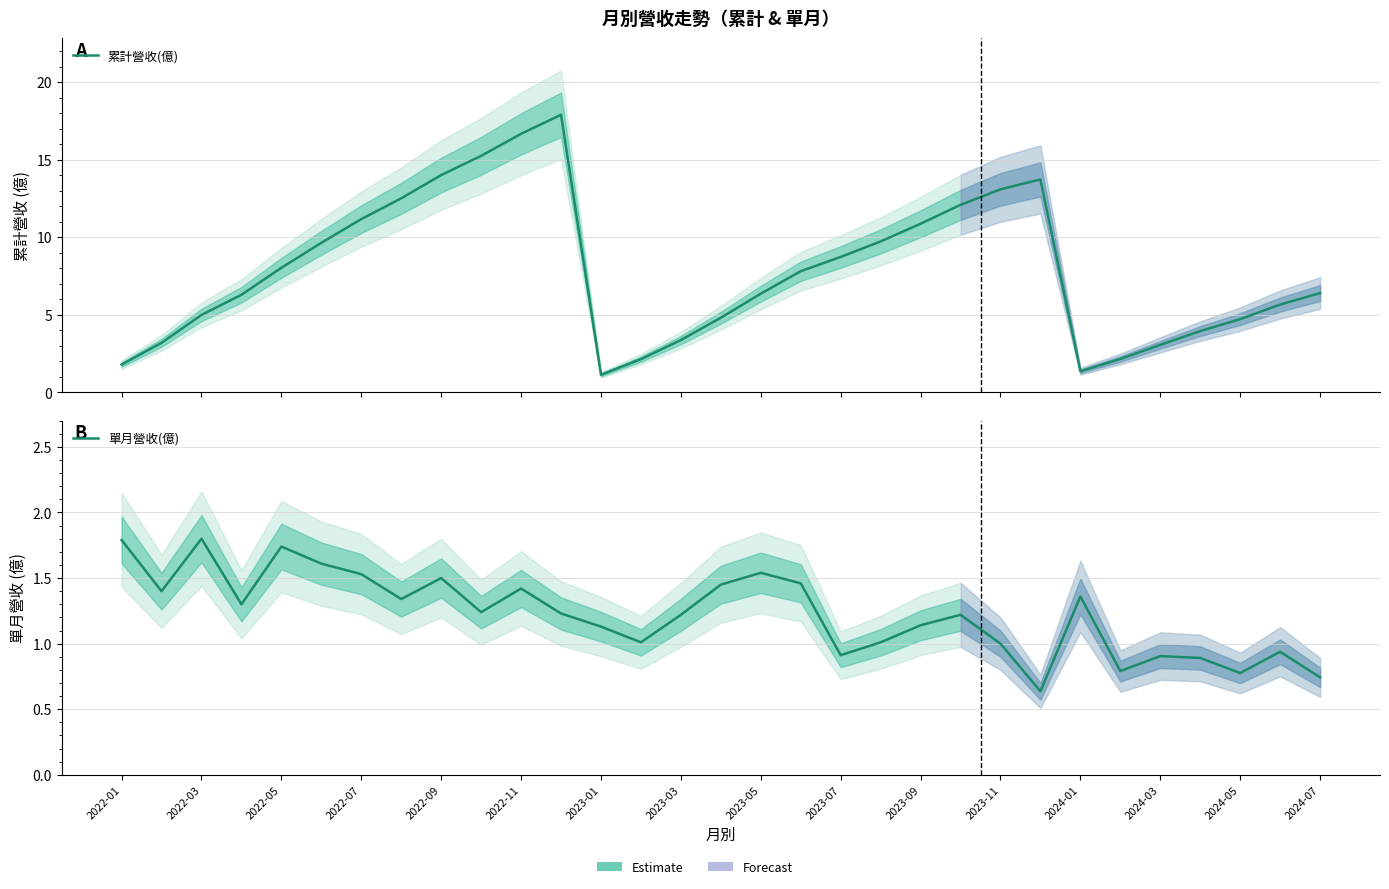

How many categories are shown in the chart?

31